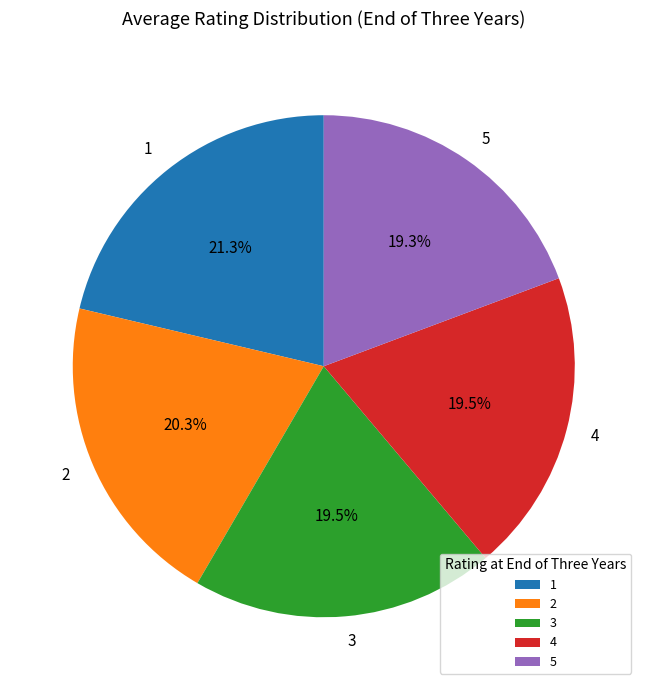

To the nearest percent, what percentage of the pie is 2?

20%